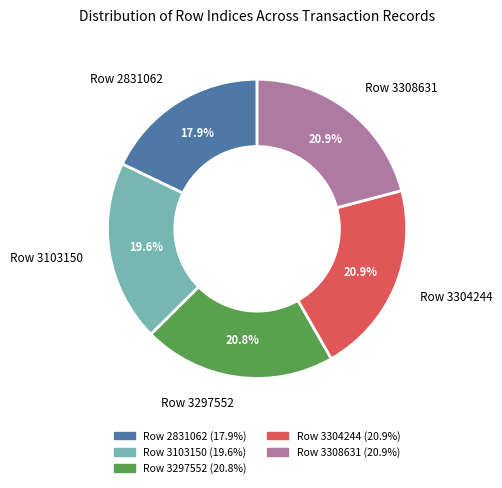

What is the smallest slice in the pie chart?

Row 2831062